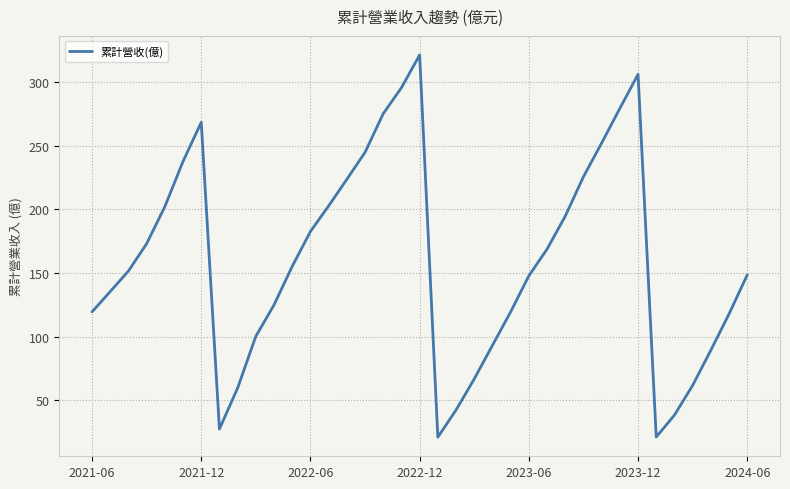

What is the minimum value shown in the chart?

20.9